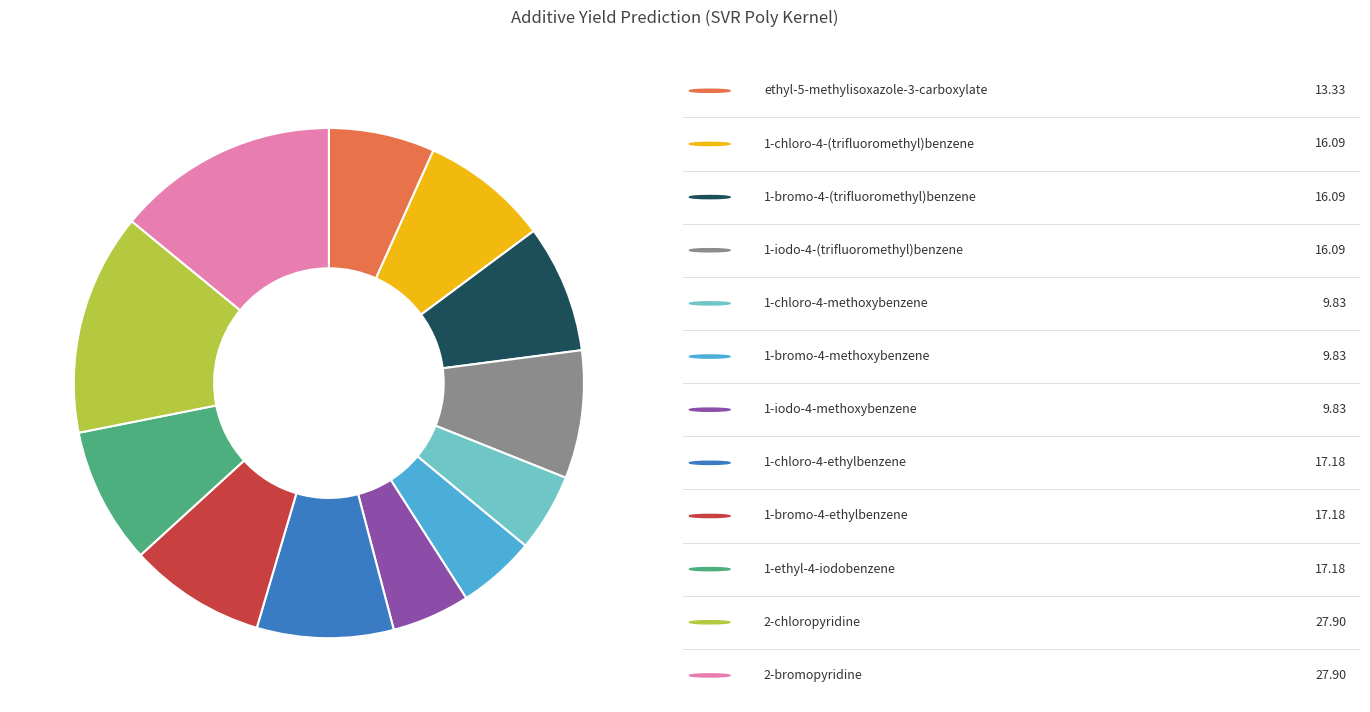

Does any single category account for the majority?

No